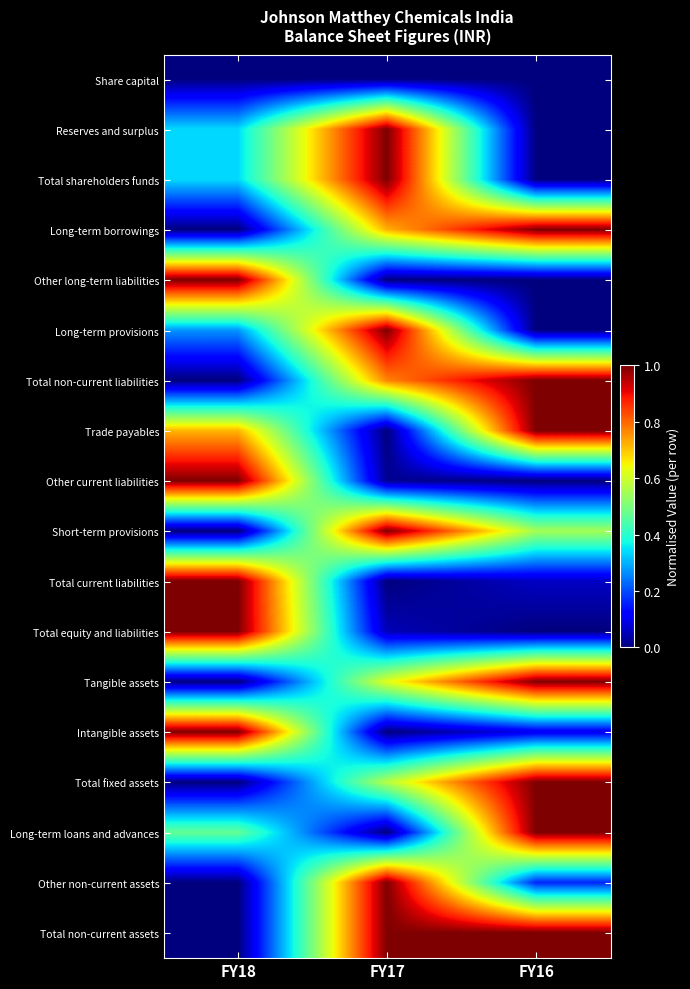

At which category is the sum across all series the highest?

FY17